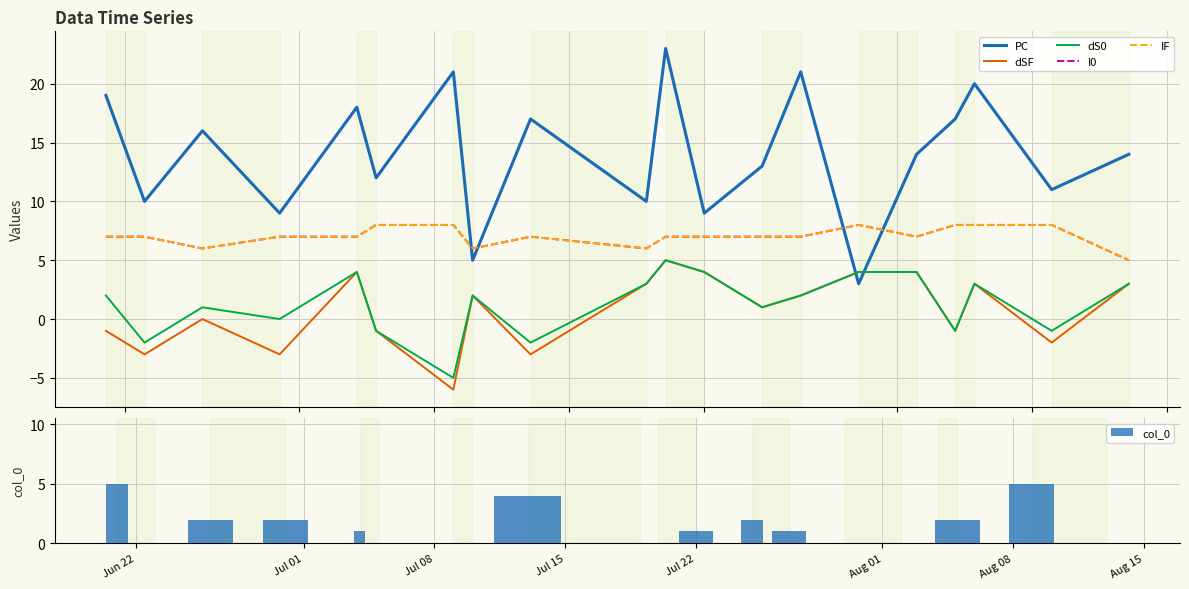

What is the average value of the dSF series?

1